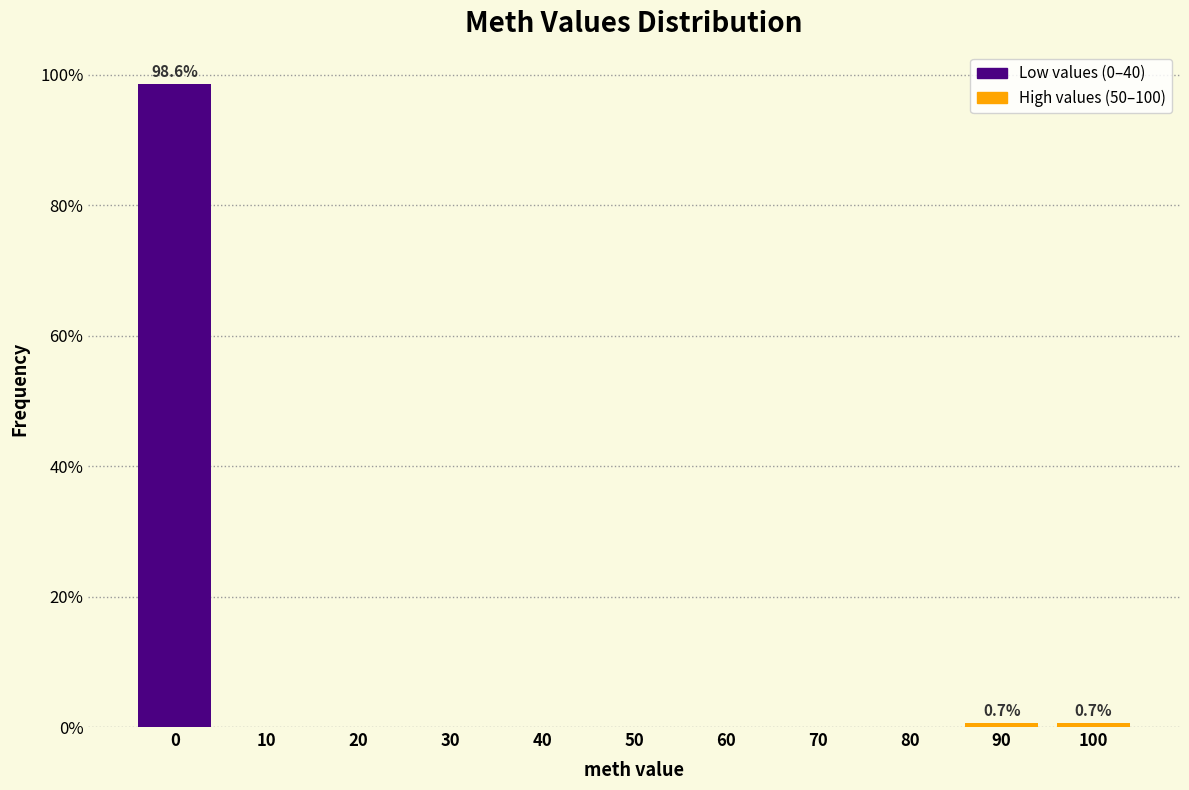

Reading left to right, list all the values displayed in this chart.

0=98.6	10=0.0	20=0.0	30=0.0	40=0.0	50=0.0	60=0.0	70=0.0	80=0.0	90=0.7	100=0.7